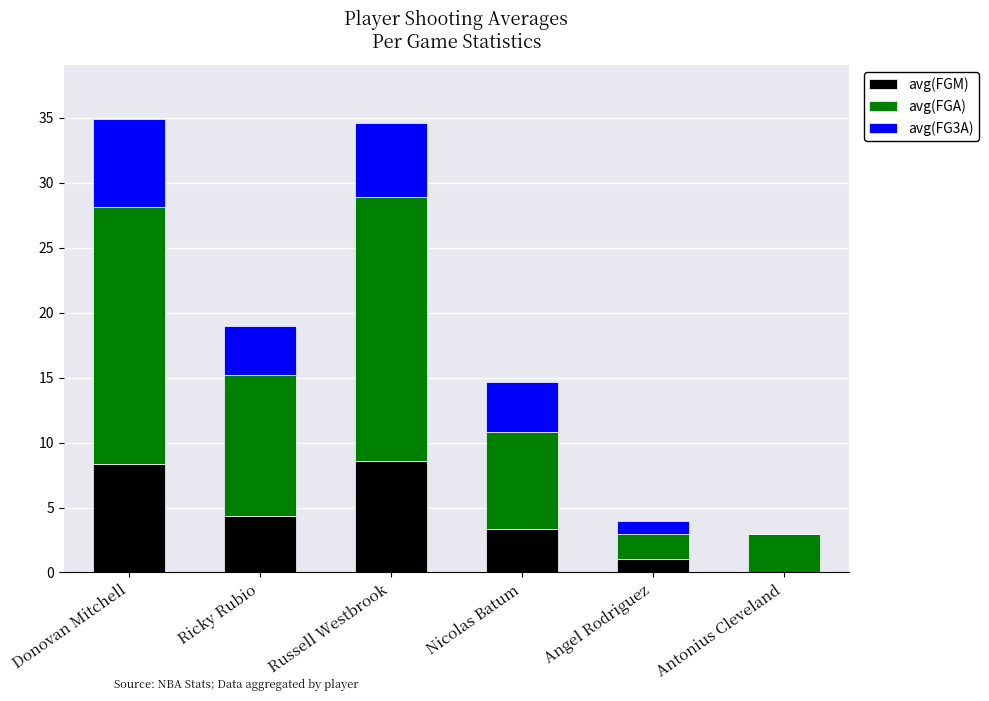

What is the total value across all series at Nicolas Batum?

14.7